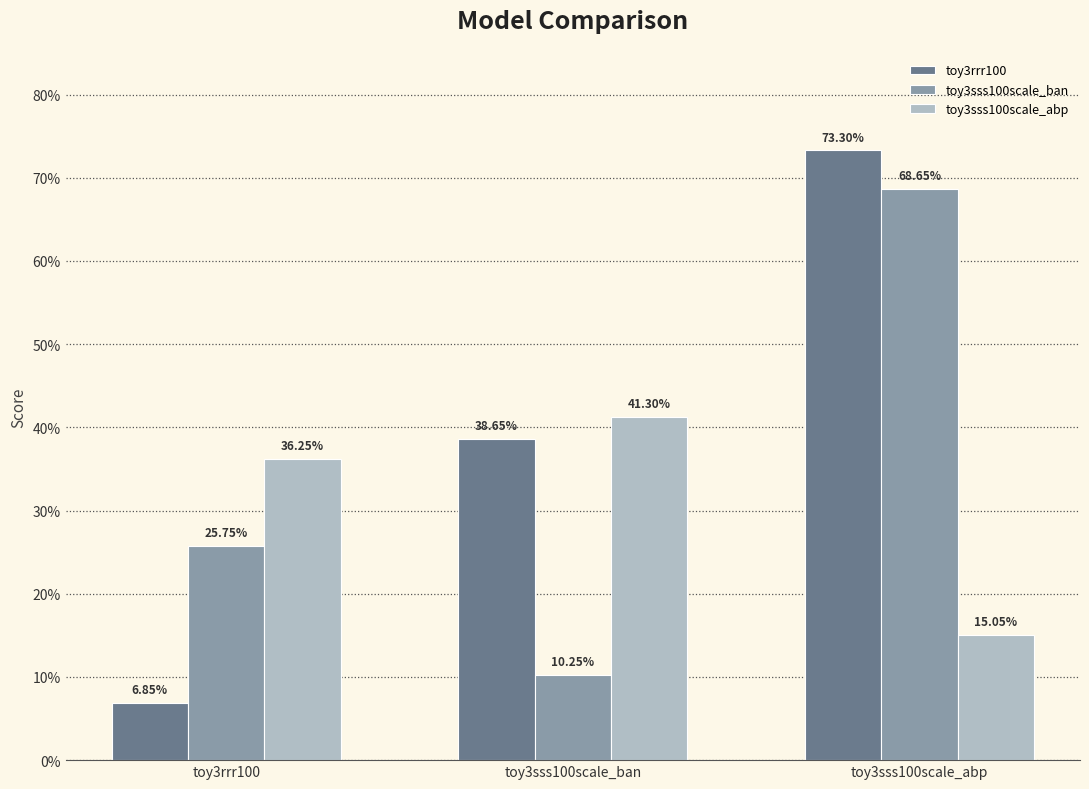

Which label corresponds to the largest value in the chart?

toy3sss100scale_abp